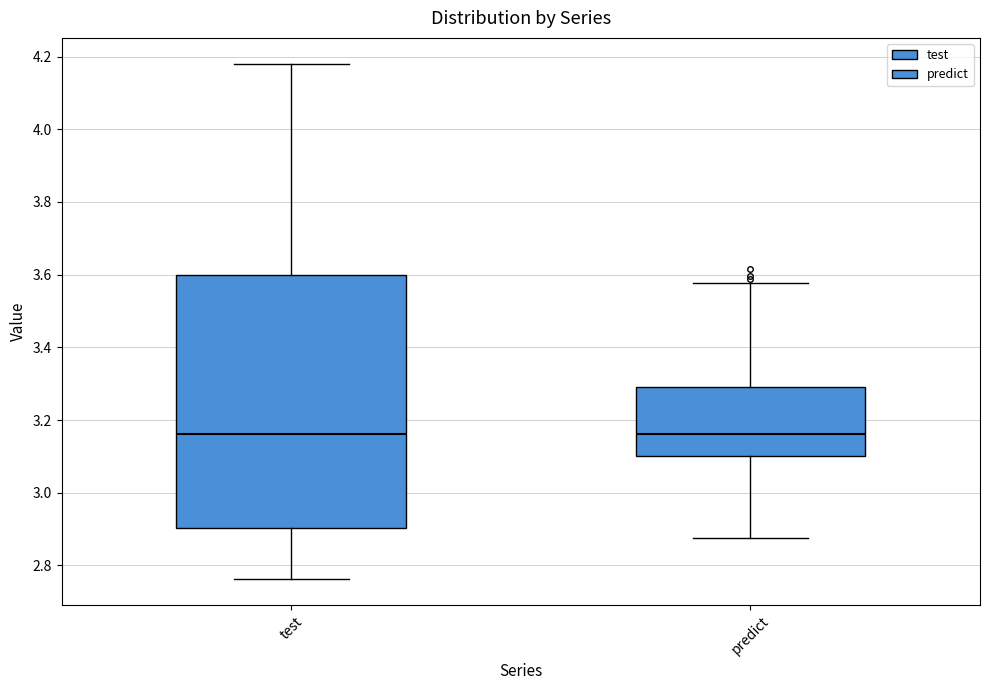

Reading left to right, transcribe this box plot: for each box, give where its median line is, the range the box spans, and where its two whiskers end, as read against the y-axis. The values are not printed on the chart, so give them approximately, as read against the axis.

test: median 3.16, box 2.90 to 3.60, whiskers 2.76 to 4.18
predict: median 3.16, box 3.10 to 3.30, whiskers 2.88 to 3.58